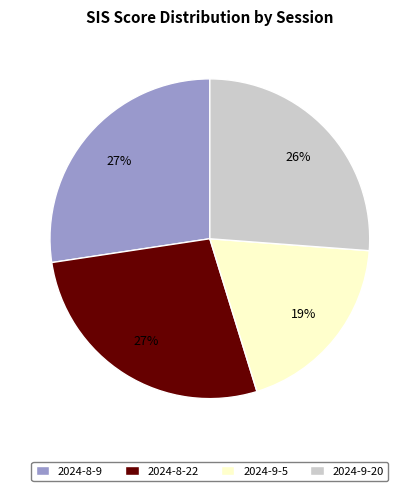

To the nearest percent, what percentage of the pie is 2024-8-9?

27%